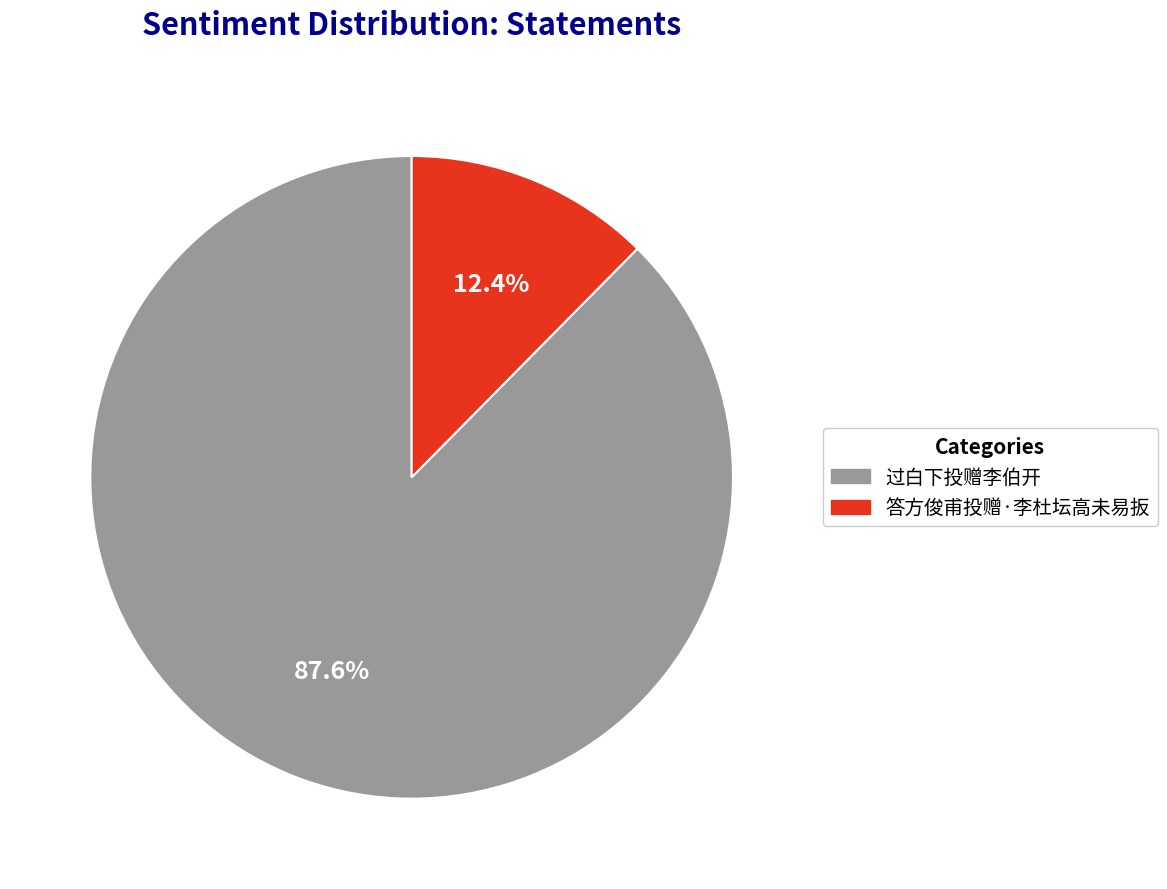

Rank the categories by value from highest to lowest.

过白下投赠李伯开, 答方俊甫投赠·李杜坛高未易扳